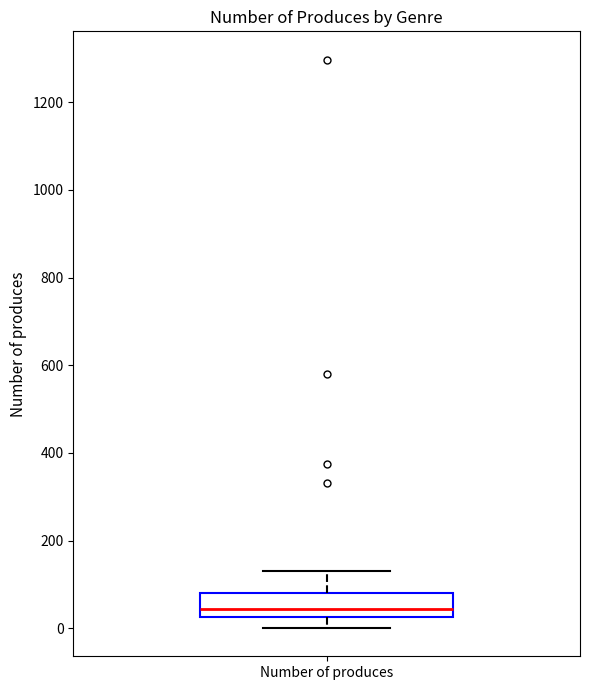

Read this box plot against the y-axis: the position of the median line, the range covered by the box, and the ends of both whiskers. The values are not printed on the chart, so give them approximately, as read against the axis.

median 40, box 20 to 80, whiskers 0 to 140